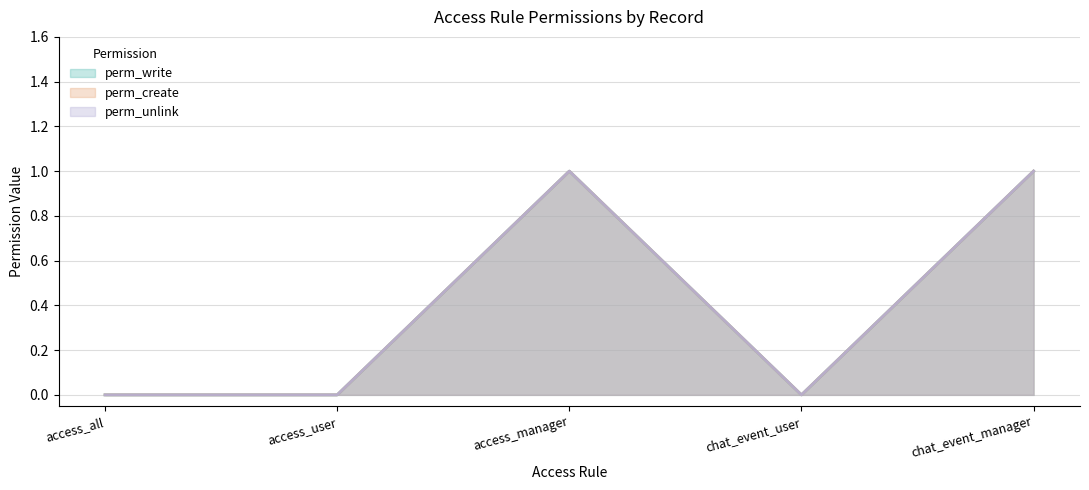

What is the difference between the perm_write values at access_all and access_manager?

1